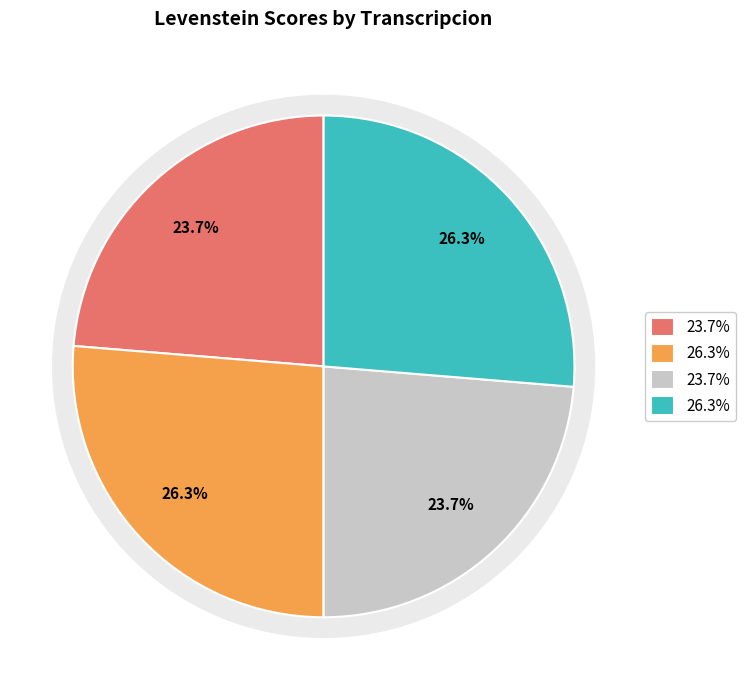

Count the number of slices in the pie.

4